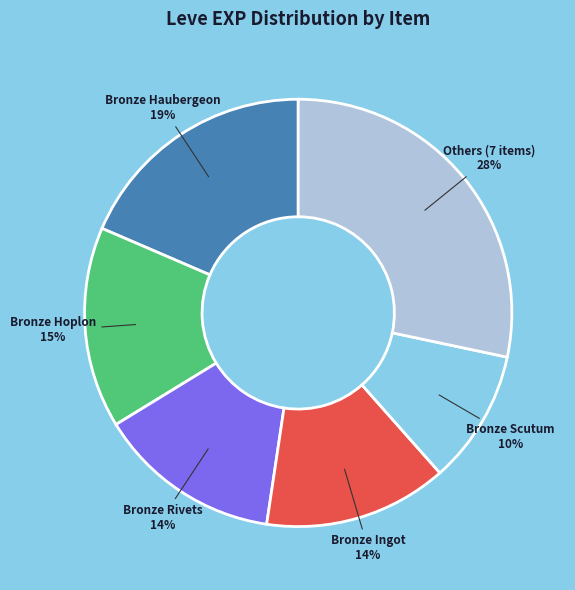

How many segments does this pie chart have?

6